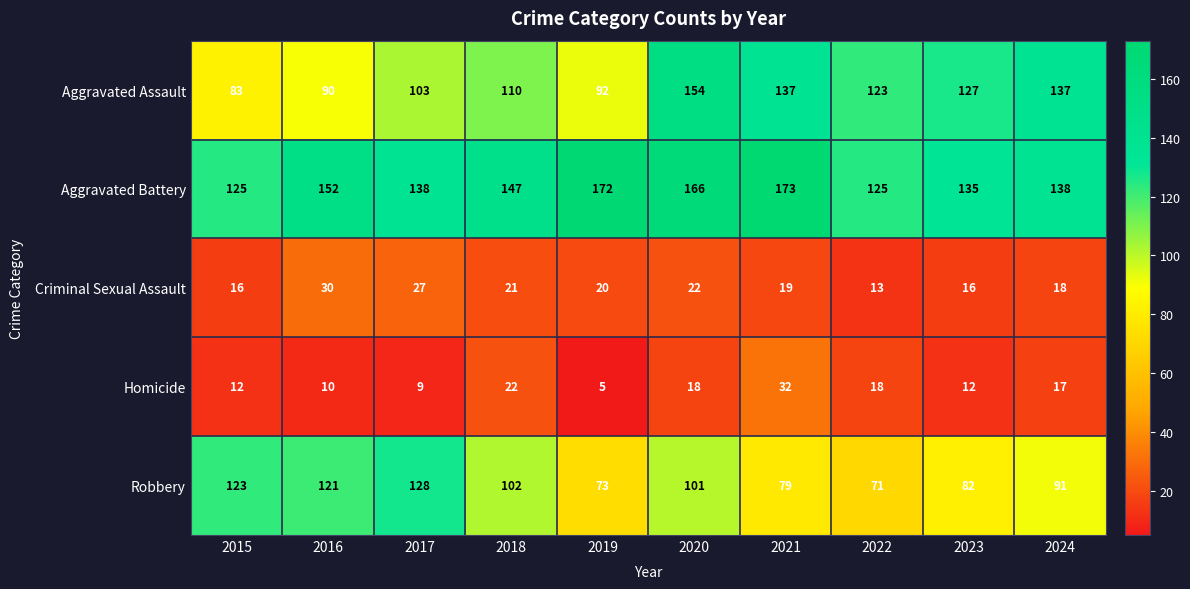

Is it true that Criminal Sexual Assault equals 12 at 2017?

False